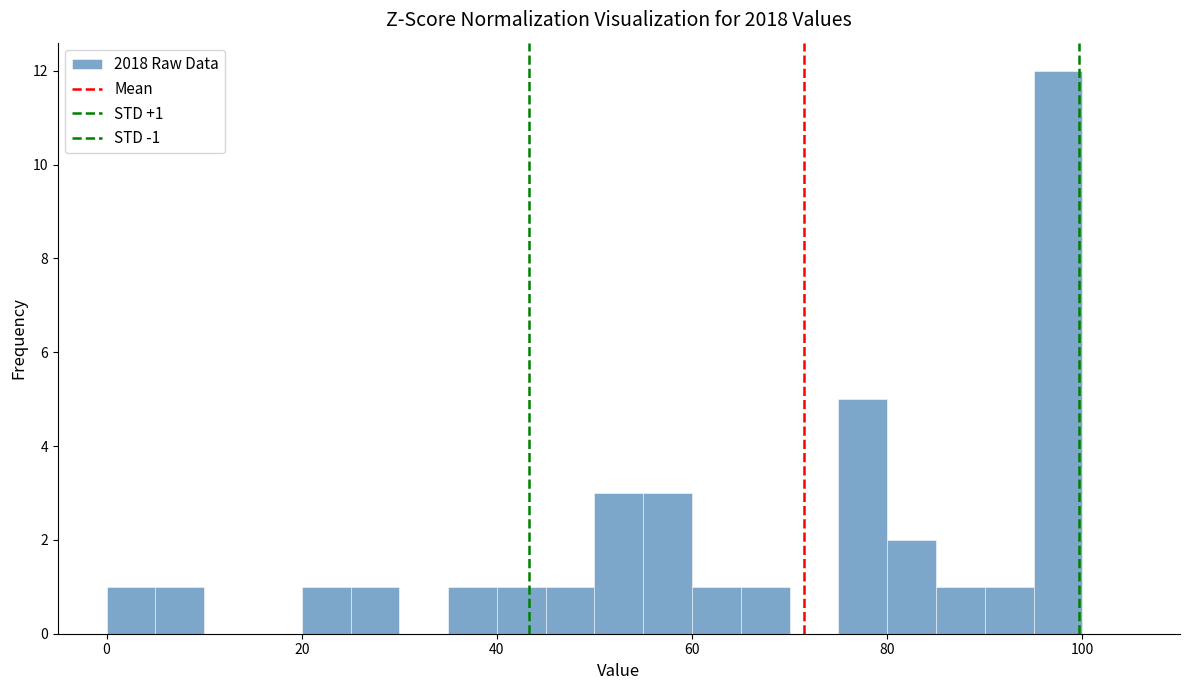

Around what value on the x-axis is the tallest bar? Give the approximate position of its centre, as read against the axis.

98